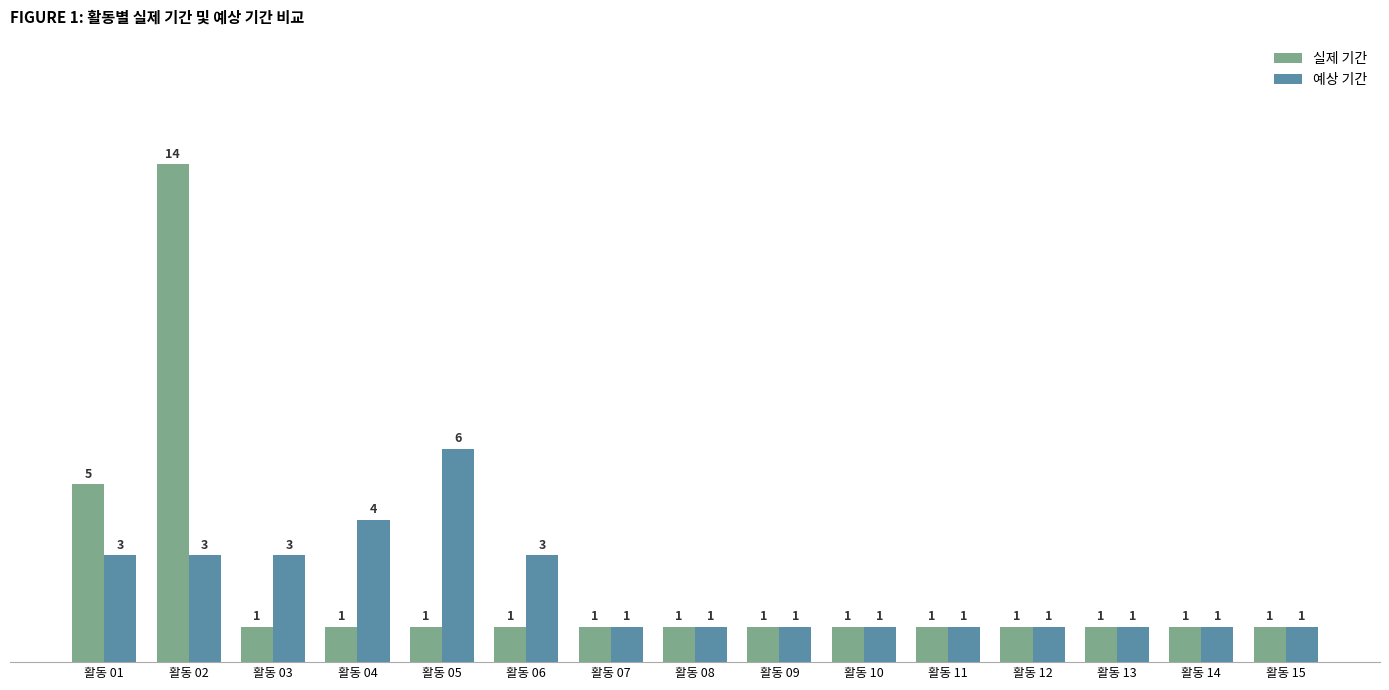

List the series in order of their overall mean, lowest first.

예상 기간, 실제 기간